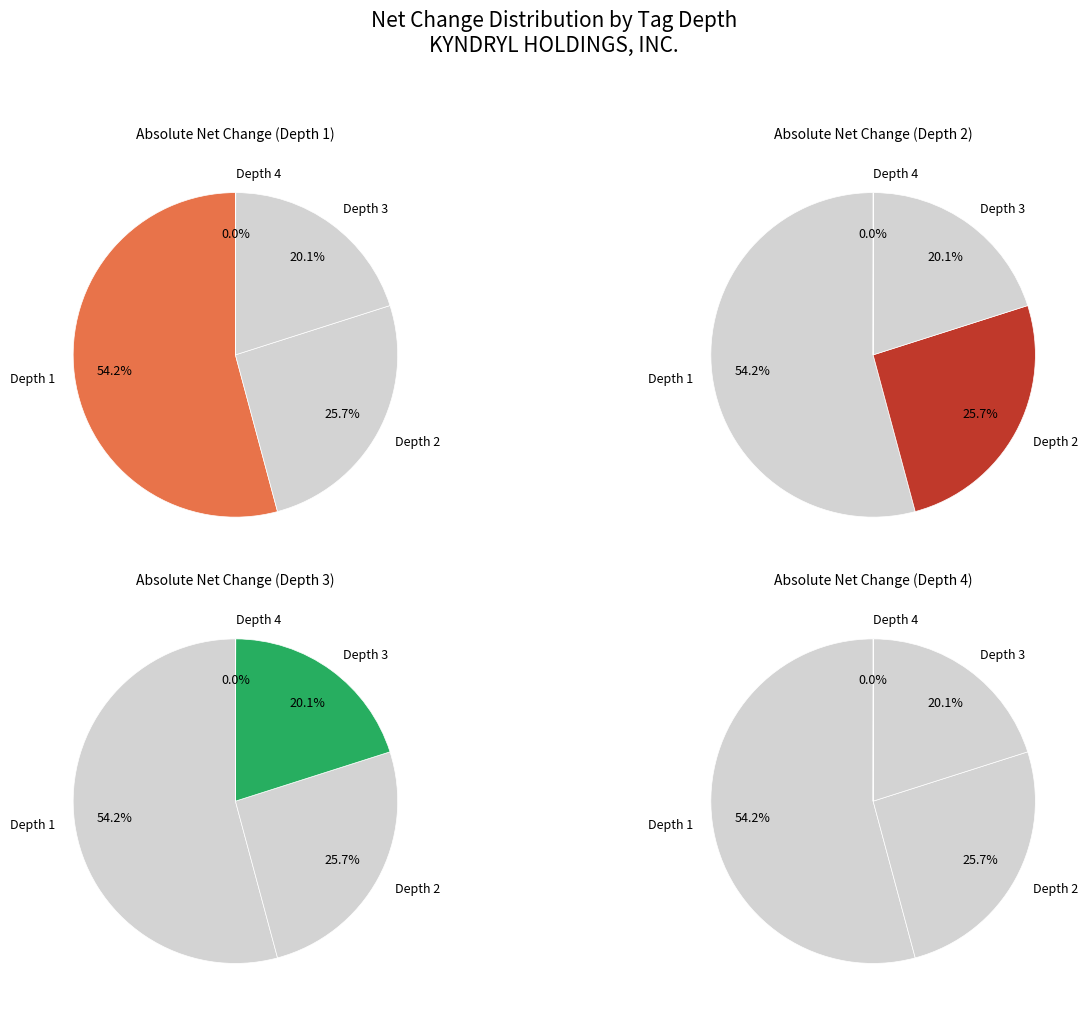

Count the number of slices in the pie.

4